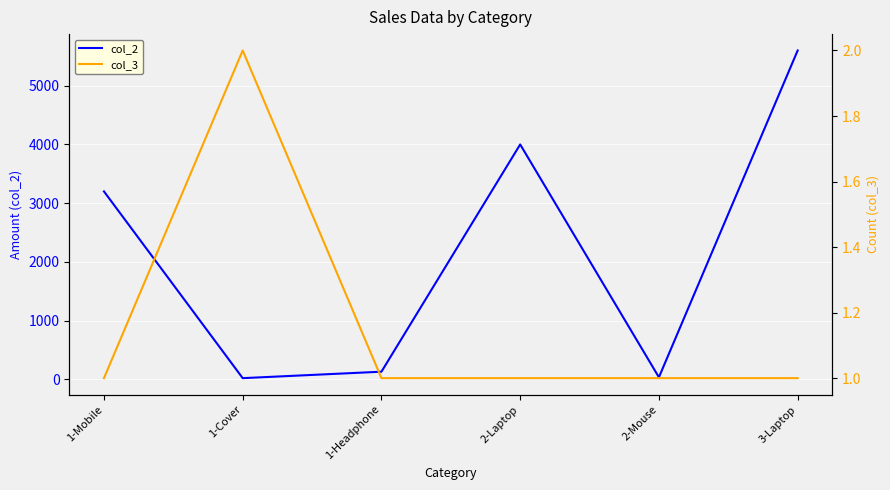

True or false: col_3 has a value of 1 at 1-Headphone.

True